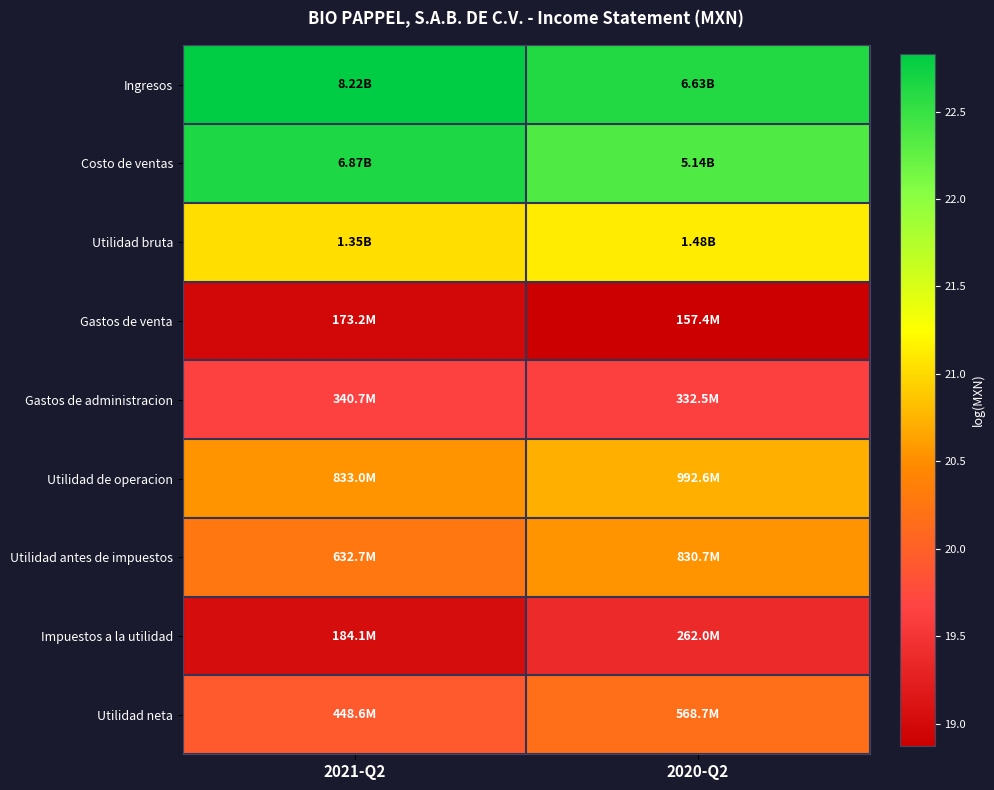

Rank the series by their maximum value, from lowest to highest.

Gastos de venta, Impuestos a la utilidad, Gastos de administracion, Utilidad neta, Utilidad antes de impuestos, Utilidad de operacion, Utilidad bruta, Costo de ventas, Ingresos